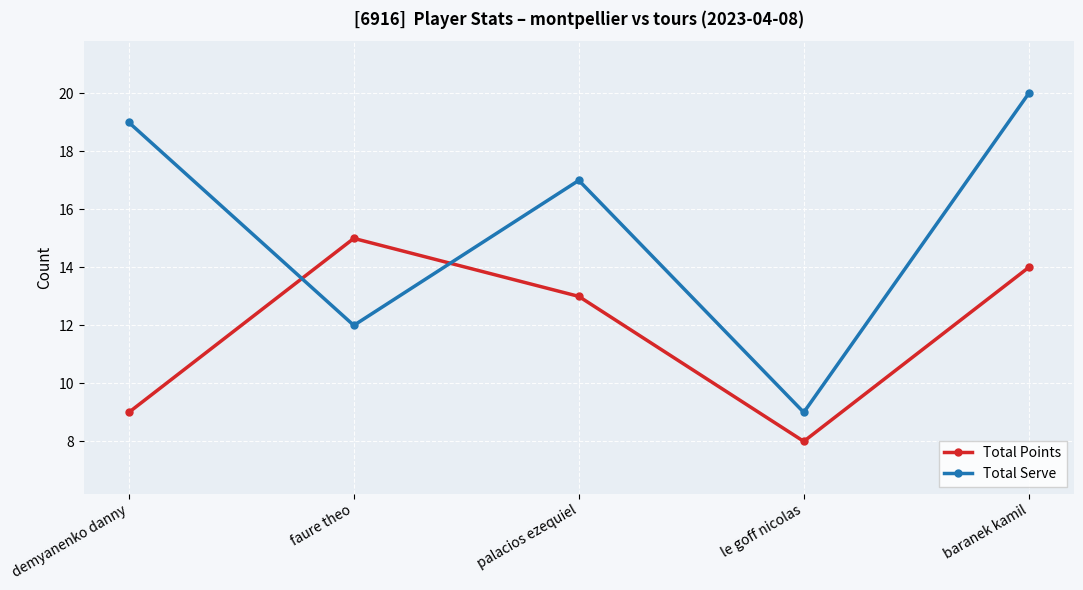

At which category does Total Serve reach its first local valley?

faure theo